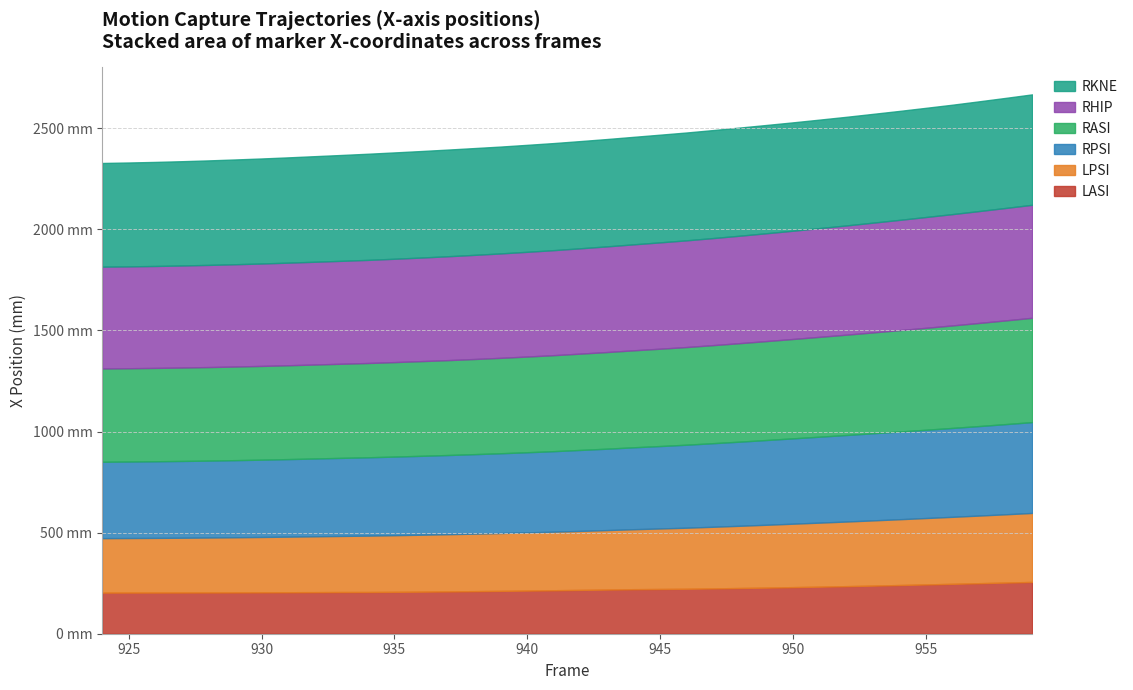

At which category is the sum across all series the highest?

959